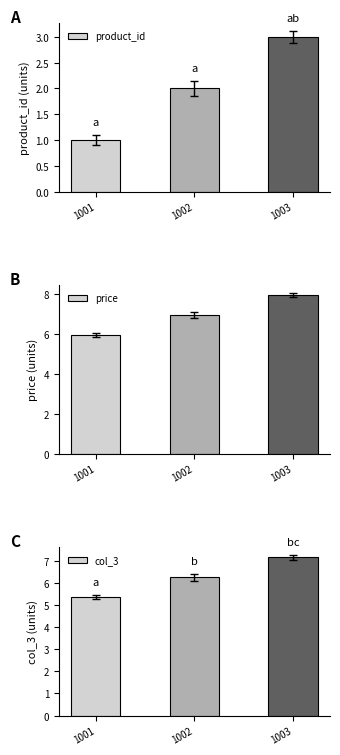

How many values in the col_3 series exceed 6?

2